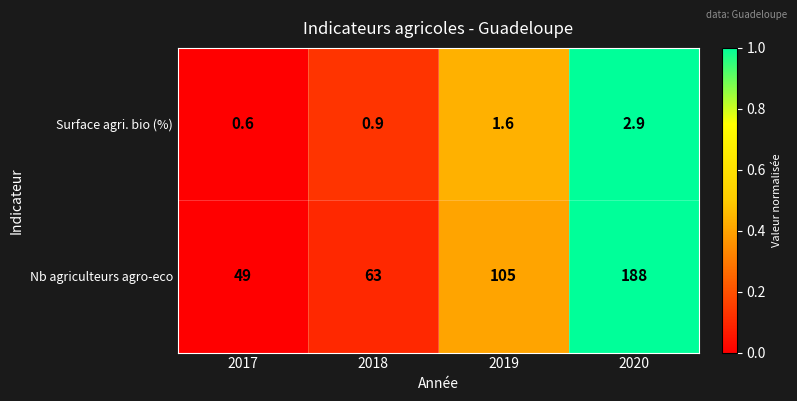

What is the sum of all Surface agri. bio (%) values?

6.0